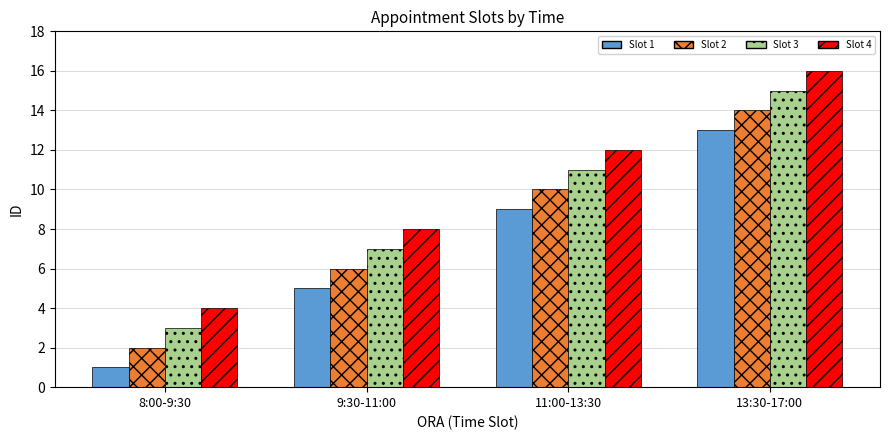

Reading left to right, list all the values displayed in this chart.

Slot 1: 8:00-9:30=1	9:30-11:00=5	11:00-13:30=9	13:30-17:00=13
Slot 2: 8:00-9:30=2	9:30-11:00=6	11:00-13:30=10	13:30-17:00=14
Slot 3: 8:00-9:30=3	9:30-11:00=7	11:00-13:30=11	13:30-17:00=15
Slot 4: 8:00-9:30=4	9:30-11:00=8	11:00-13:30=12	13:30-17:00=16